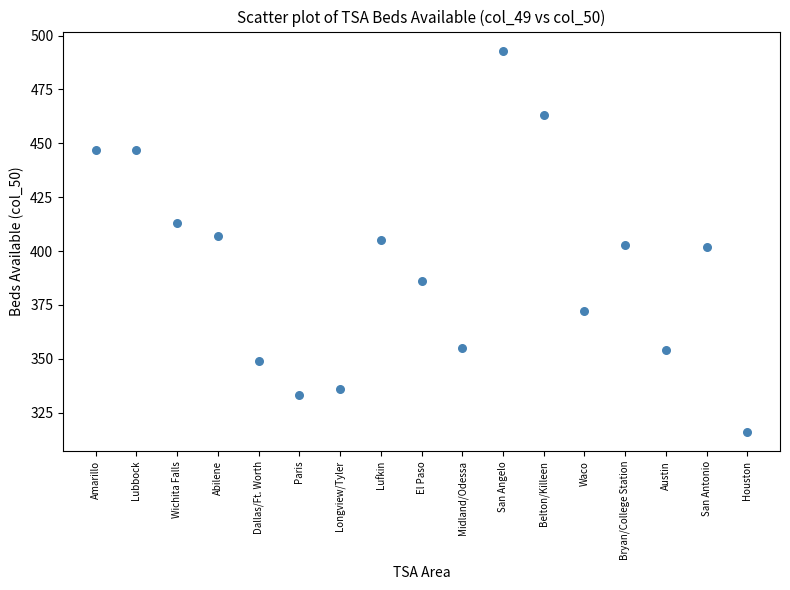

What is the range of Y values (max minus min)?

177